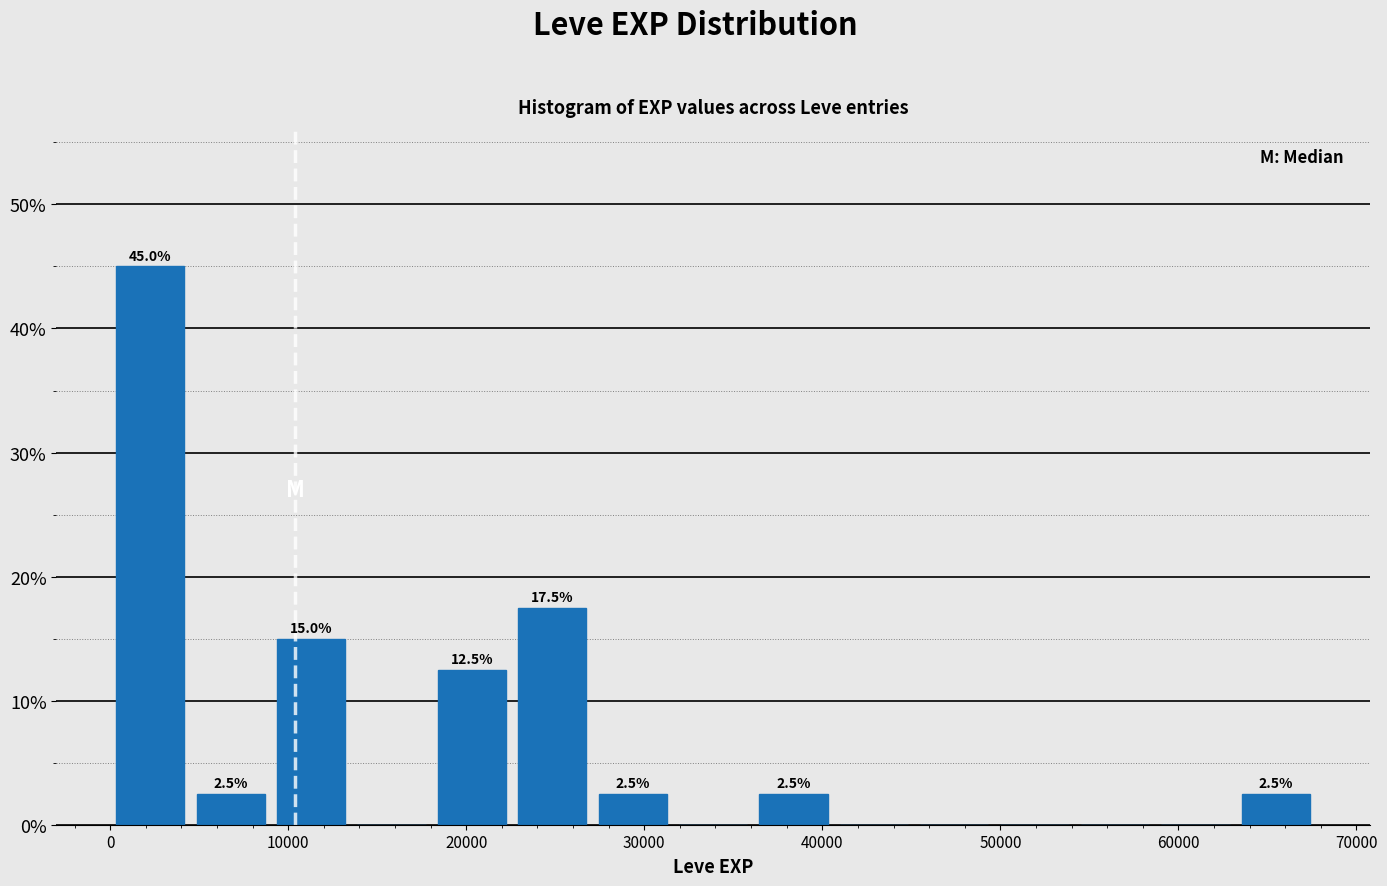

Over which range of the x-axis is the bar tallest?

0 to 5000